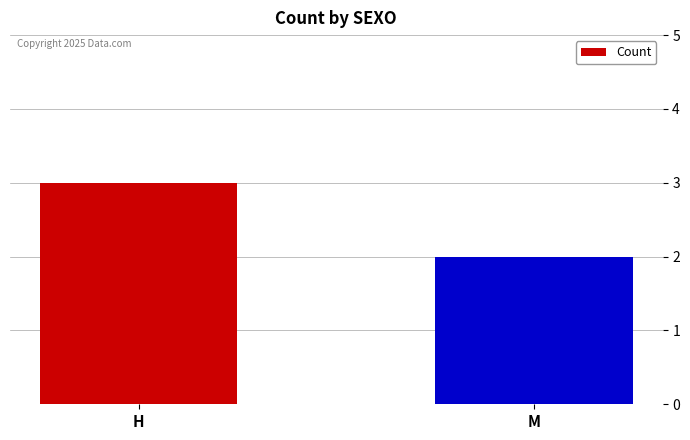

The chart shows a value of 2 at M. True or false?

True